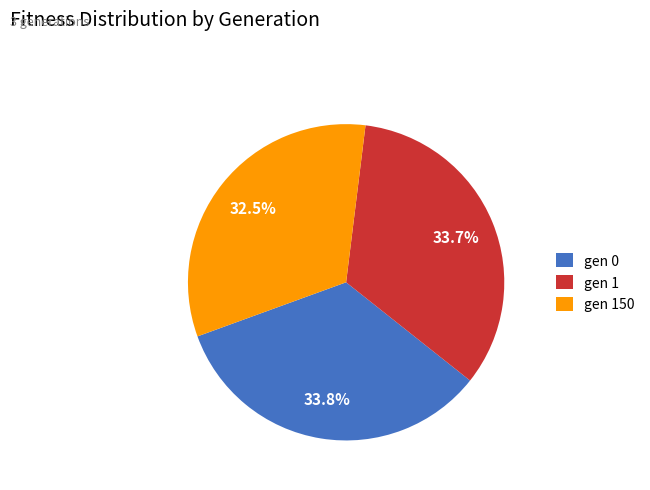

To the nearest percent, what is the combined percentage of gen 1 and gen 150?

66%